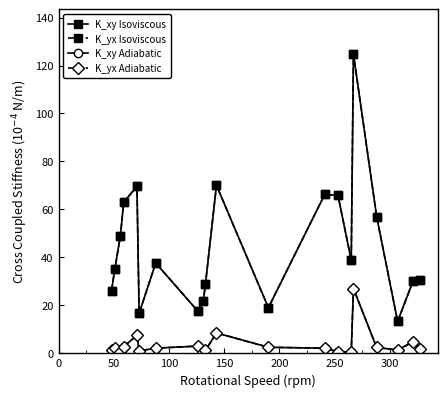

True or false: K_yx Isoviscous and K_xy Adiabatic cross at least once.

False